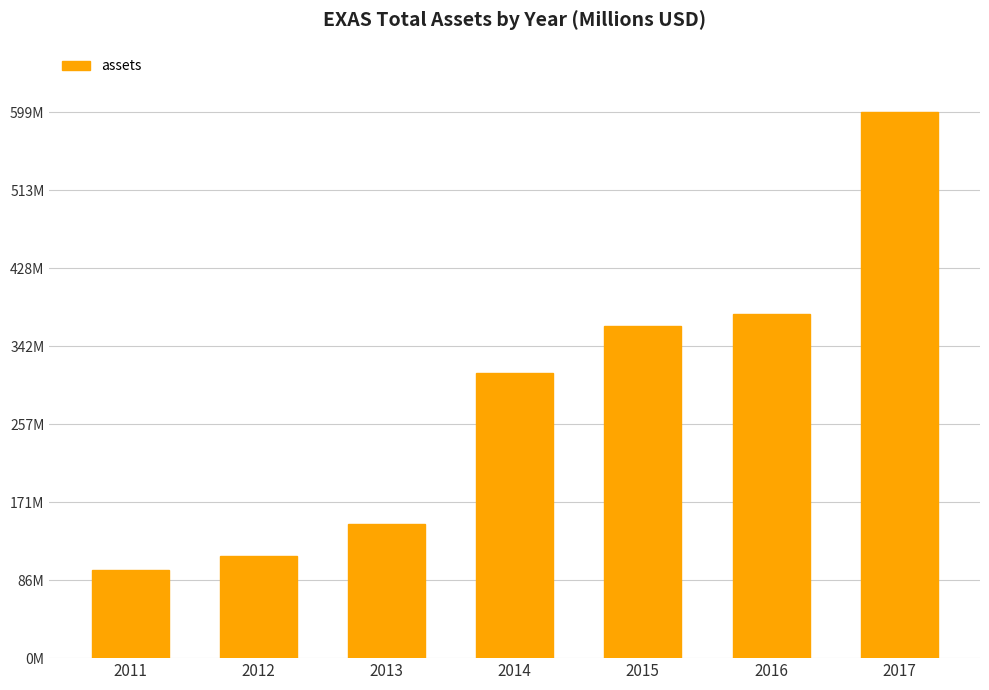

Read the value at 2017.

598.6